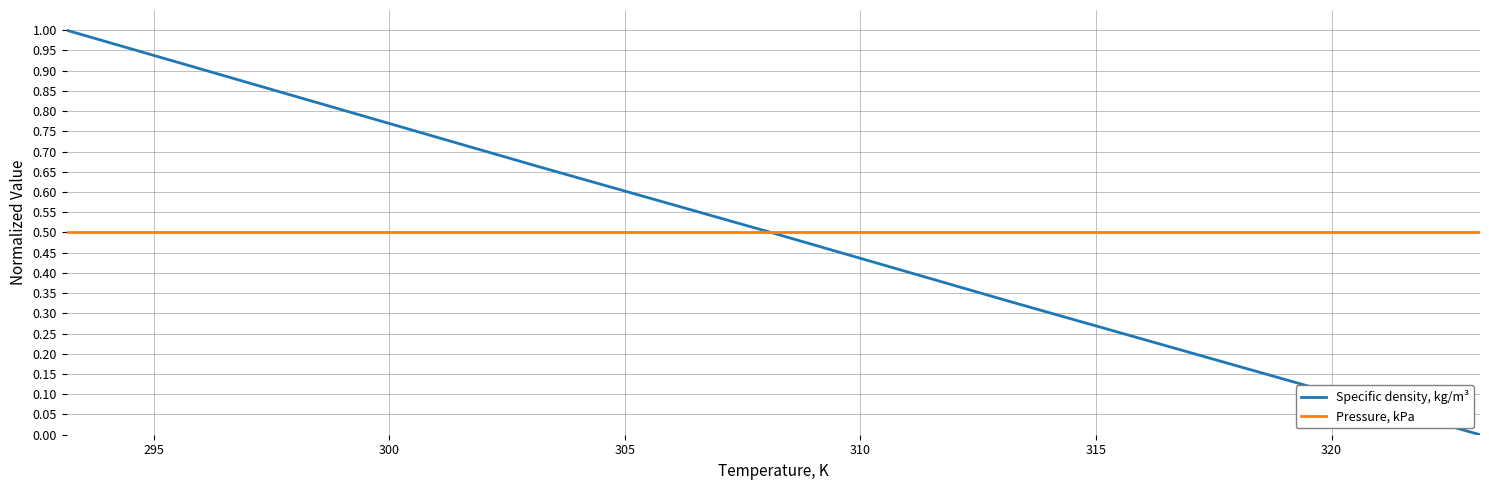

Which series has the largest range (max minus min)?

Specific density, kg/m³